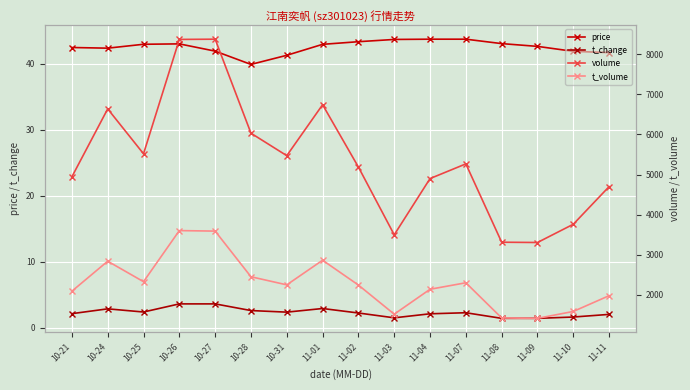

Count the number of data series in this chart.

4